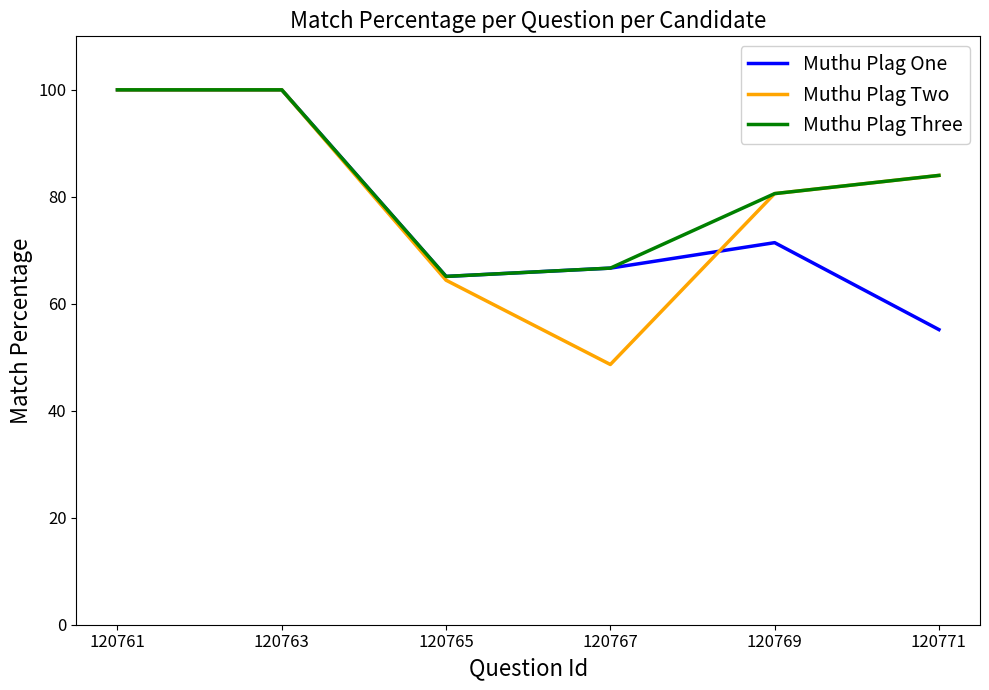

Between 120761 and 120767, which series saw the biggest shift?

Muthu Plag Two